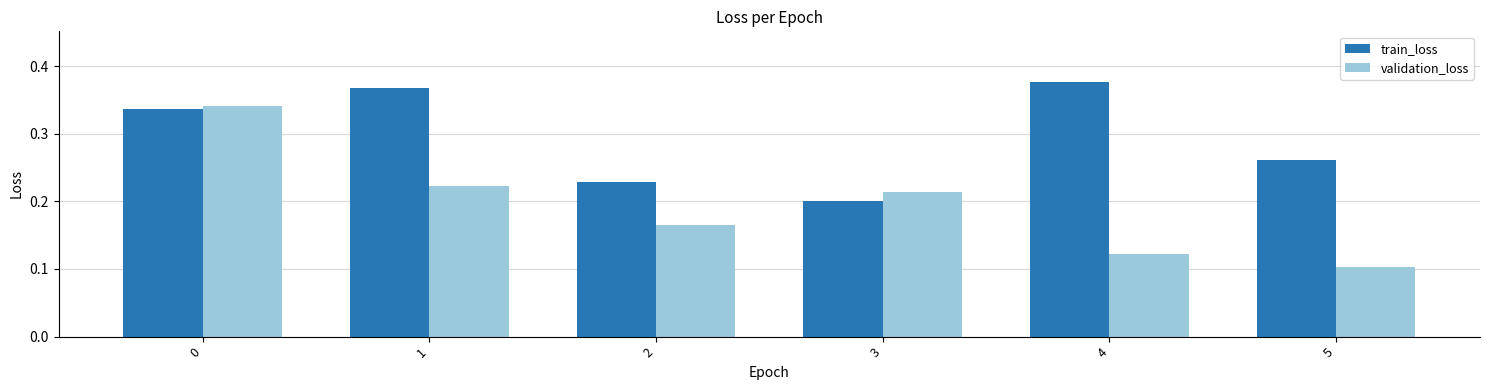

At which category does the chart reach its peak across all series?

4